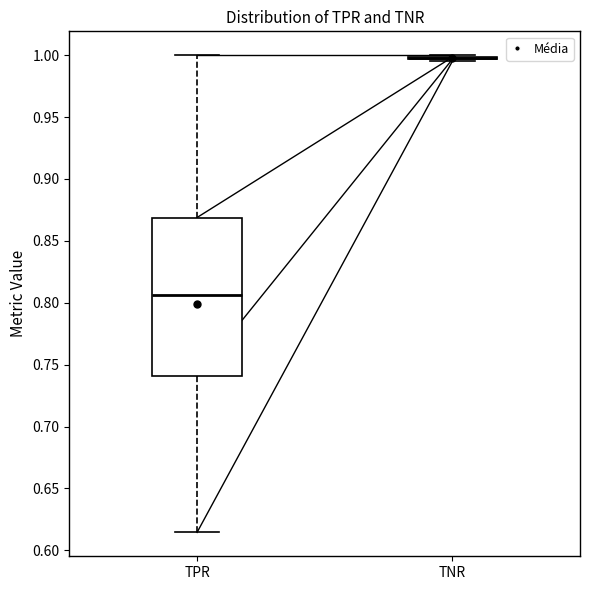

Which box is the tallest, from its lower edge to its upper edge?

TPR